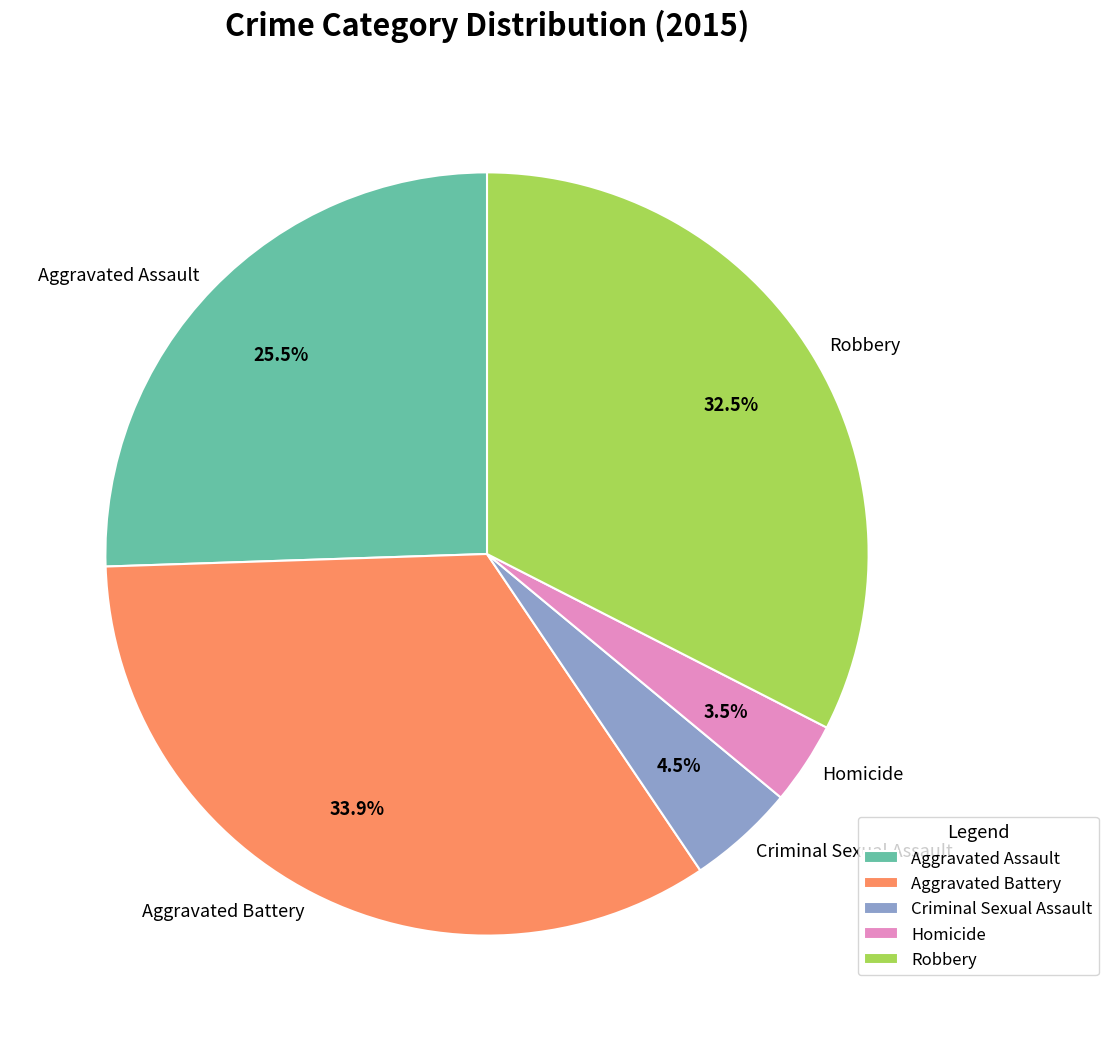

Do Aggravated Battery and Aggravated Assault together represent more than half of the pie?

Yes